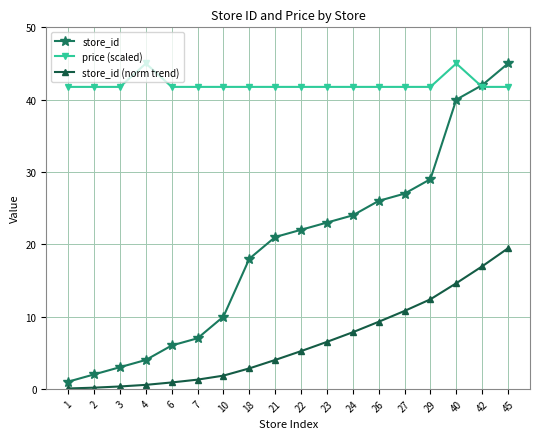

Is the value of price (scaled) at 18 greater than the value of store_id at 3?

Yes